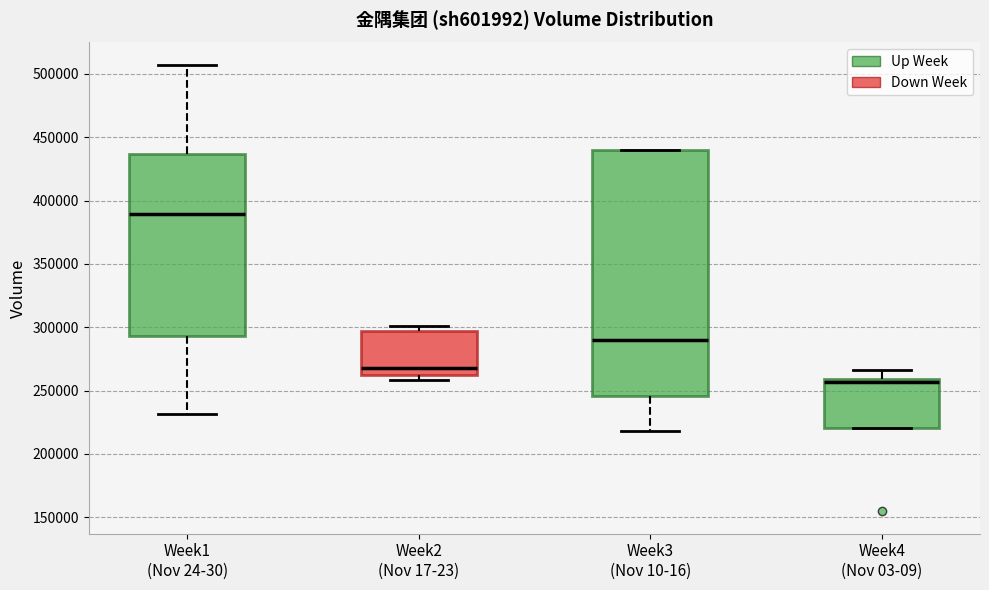

Reading left to right, transcribe this box plot: for each box, give where its median line is, the range the box spans, and where its two whiskers end, as read against the y-axis. The values are not printed on the chart, so give them approximately, as read against the axis.

Week1 (Nov 24-30): median 390000, box 295000 to 435000, whiskers 230000 to 505000
Week2 (Nov 17-23): median 270000, box 265000 to 295000, whiskers 260000 to 300000
Week3 (Nov 10-16): median 290000, box 245000 to 440000, whiskers 220000 to 440000
Week4 (Nov 03-09): median 255000, box 220000 to 260000, whiskers 220000 to 265000